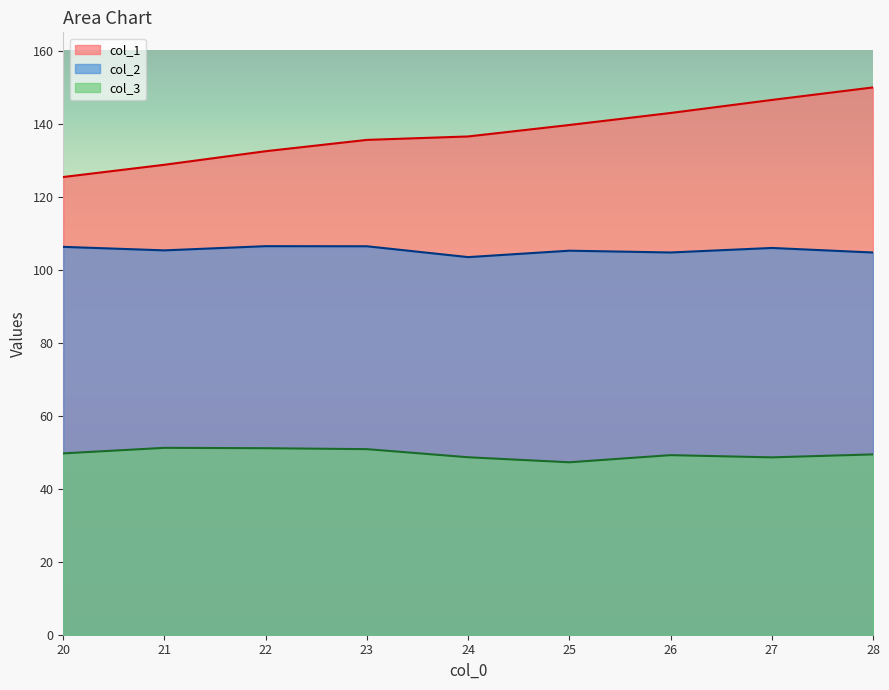

What is the difference between the highest and lowest values at 22?

81.3